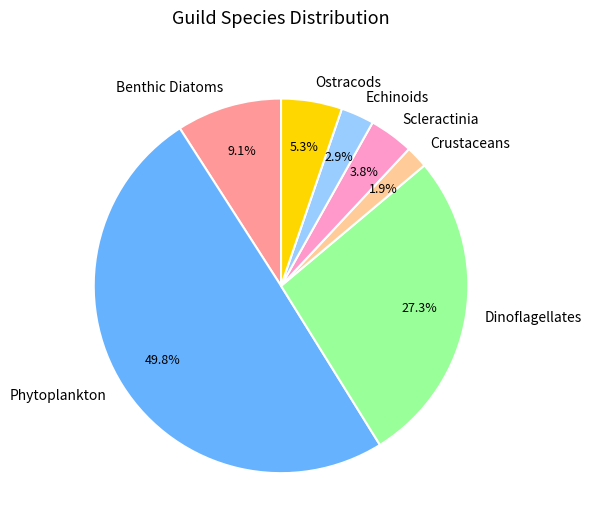

Which slice is the largest?

Phytoplankton